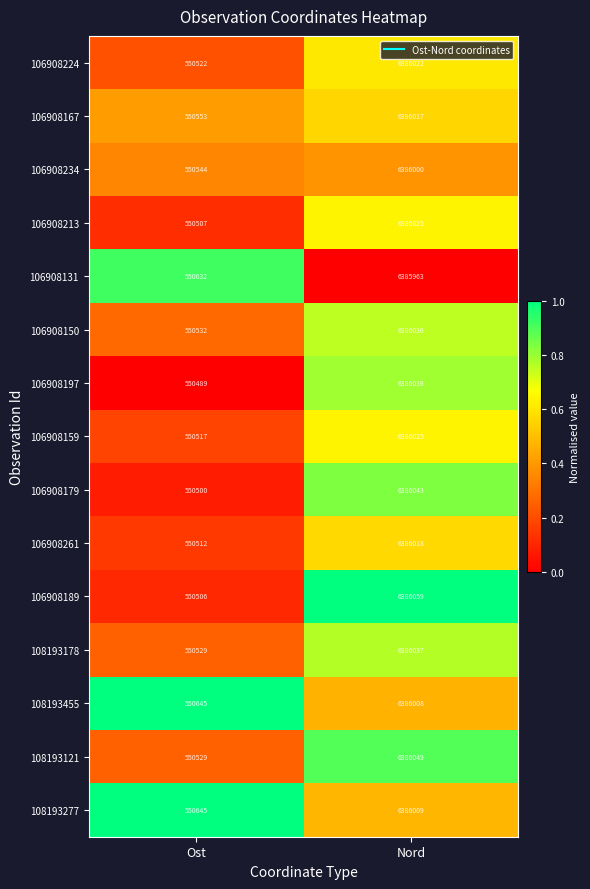

At which category is the sum across all series the highest?

Nord